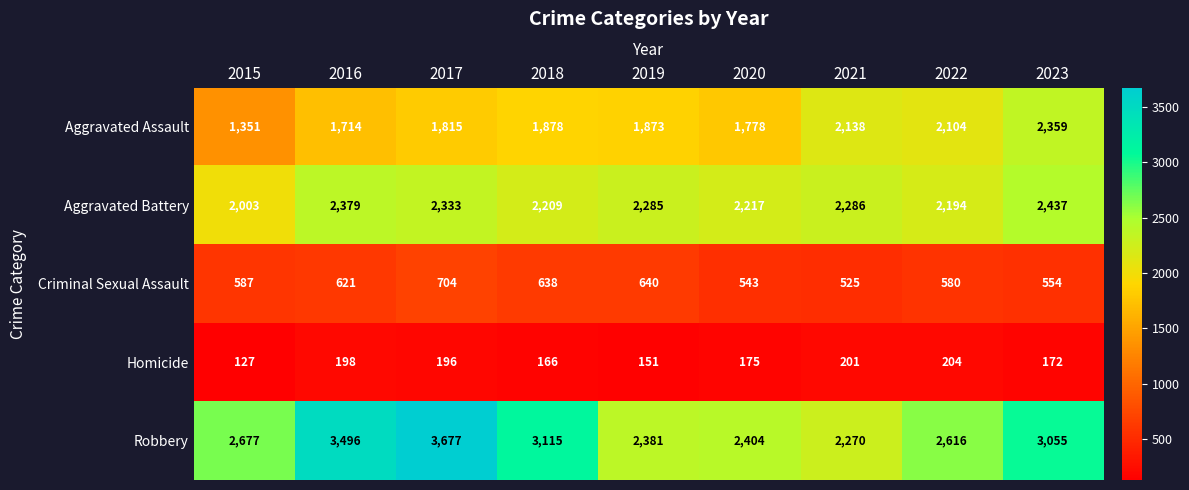

What is the sum of all Criminal Sexual Assault values?

5392